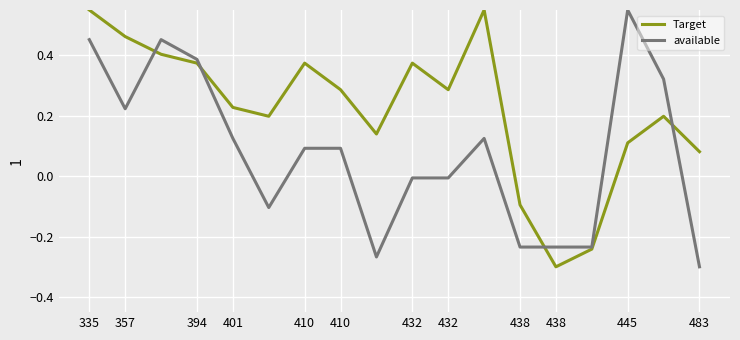

Rank the series by their average value, from lowest to highest.

available, Target